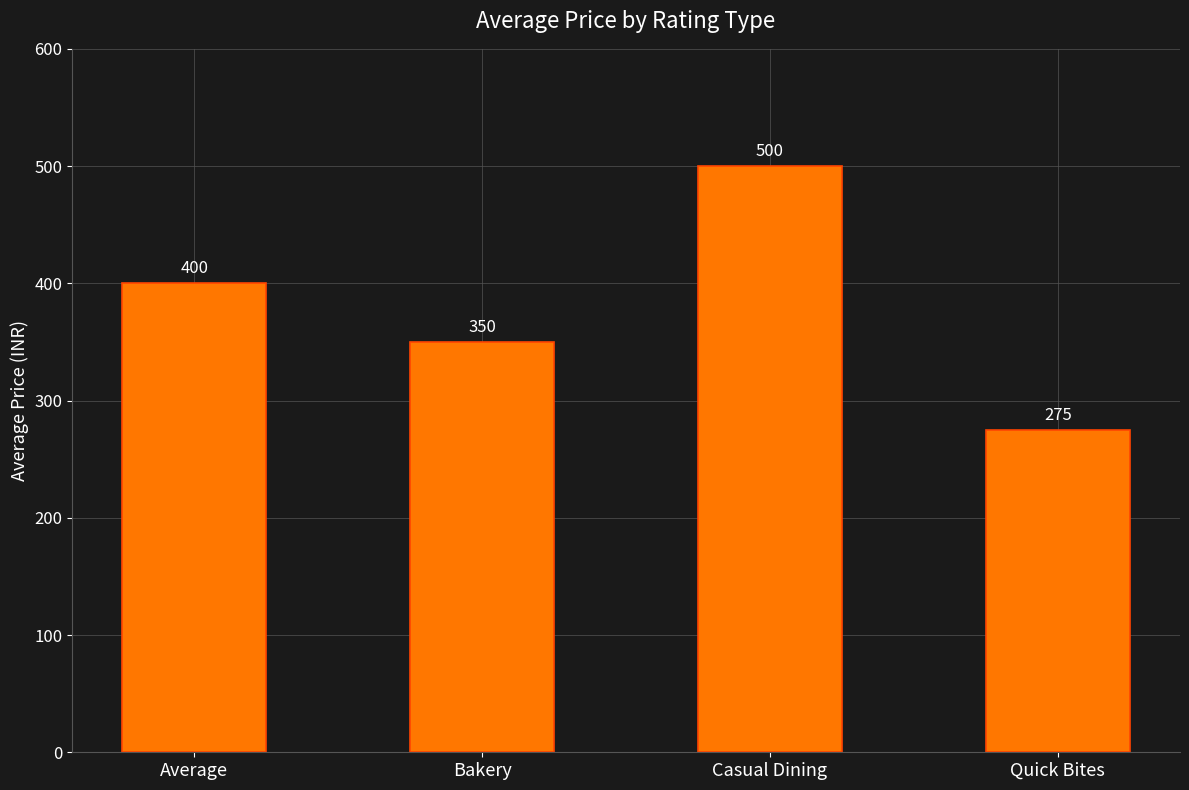

What is the difference between the values at Casual Dining and Quick Bites?

225